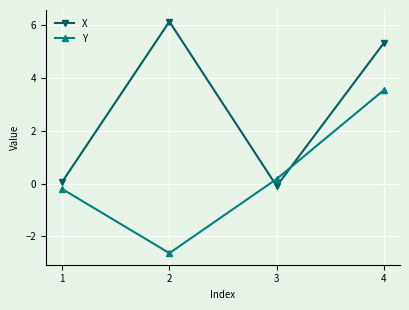

What is the sum of the X values at 1 and 4?

5.4